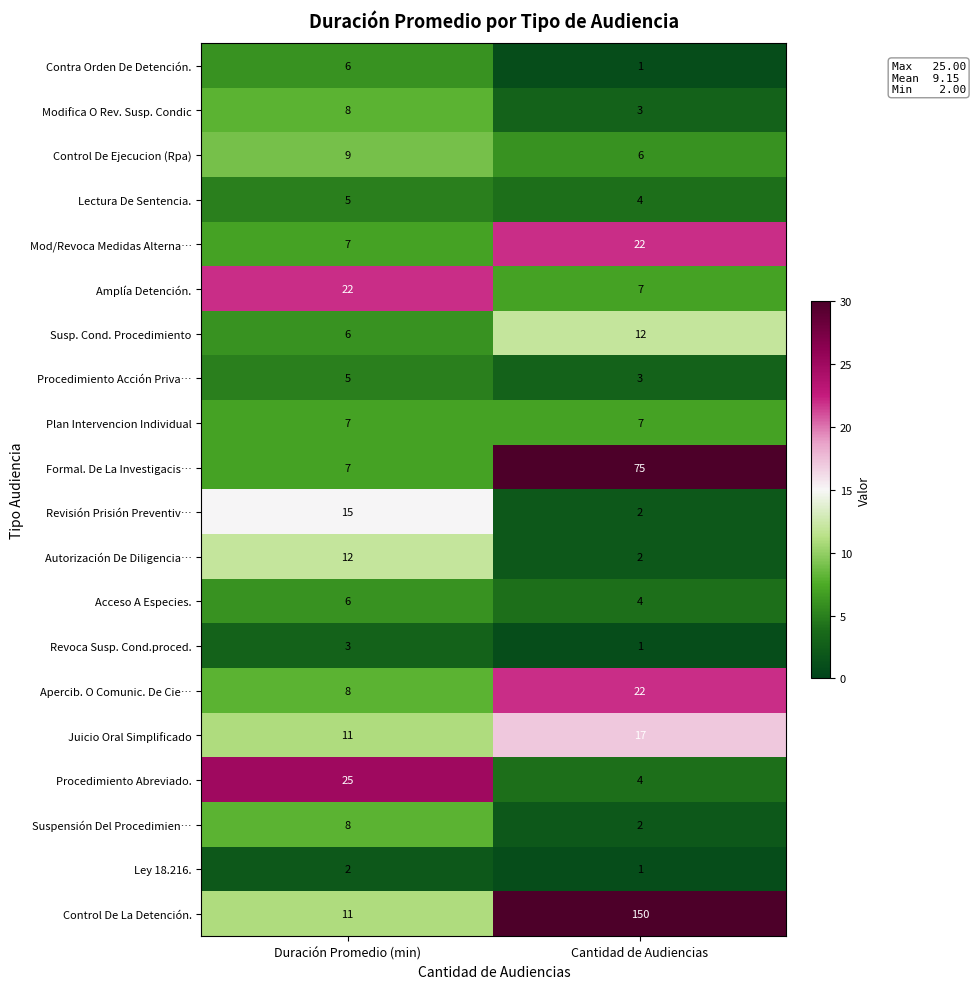

Count the number of categories in the chart.

2